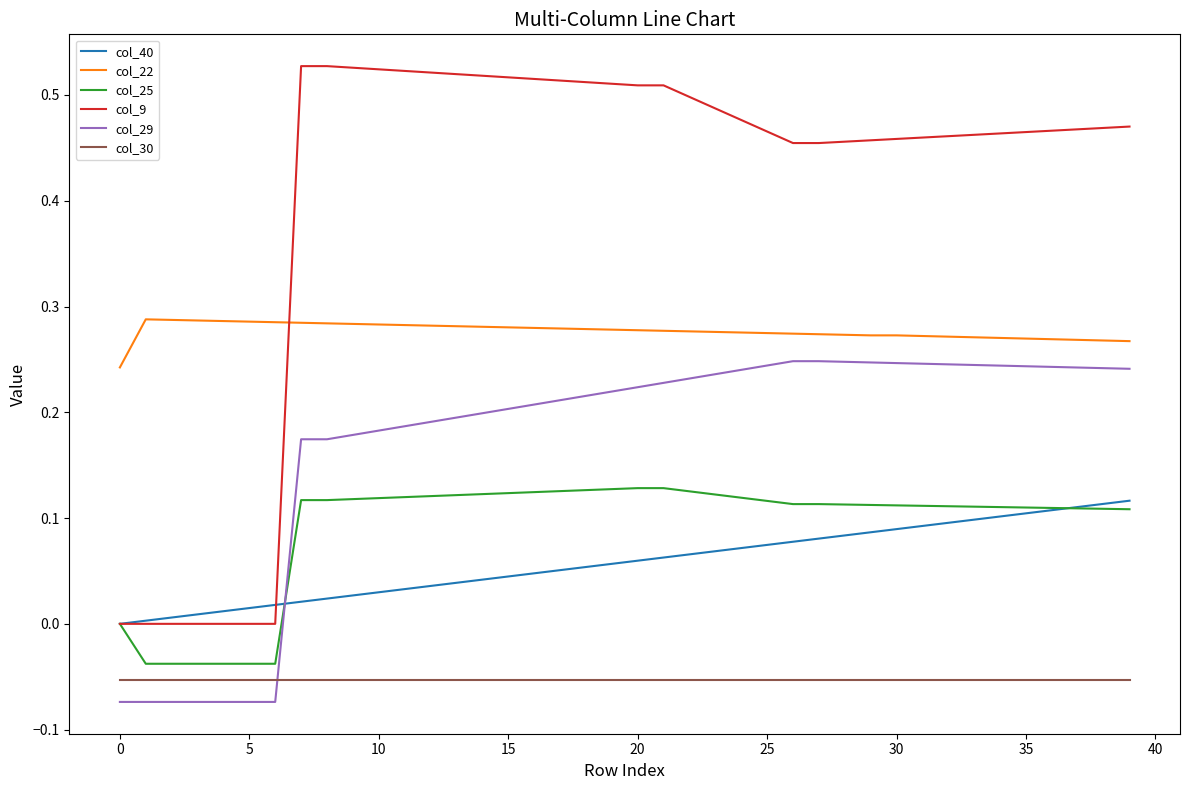

How many times do col_9 and col_22 cross each other?

1